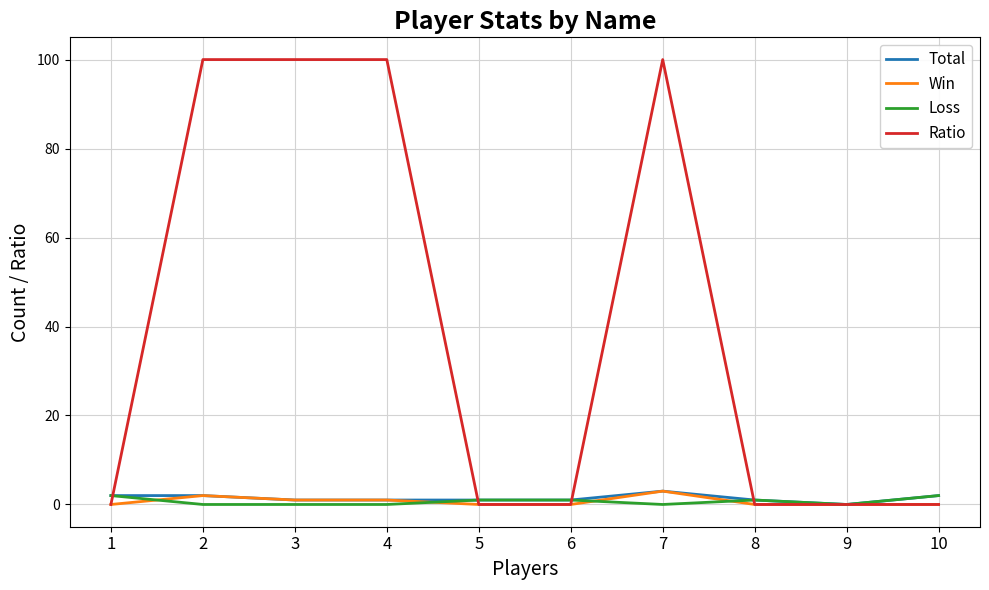

Reading left to right, list all the values displayed in this chart.

Total: 2	2	1	1	1	1	3	1	0	2
Win: 0	2	1	1	0	0	3	0	0	0
Loss: 2	0	0	0	1	1	0	1	0	2
Ratio: 0	100	100	100	0	0	100	0	0	0